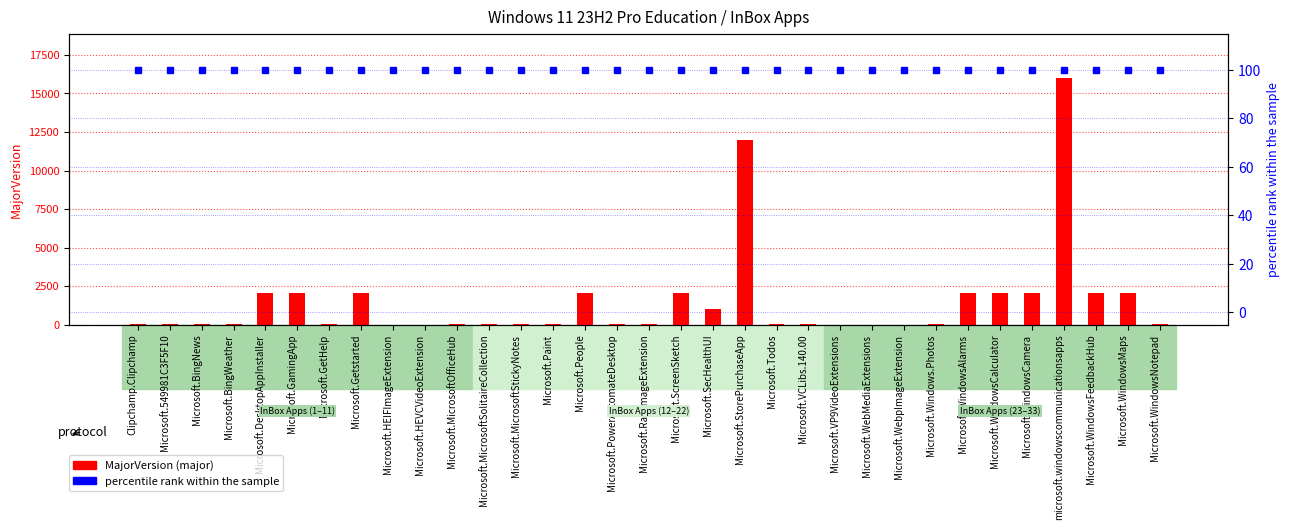

How many bars are there in total?

66